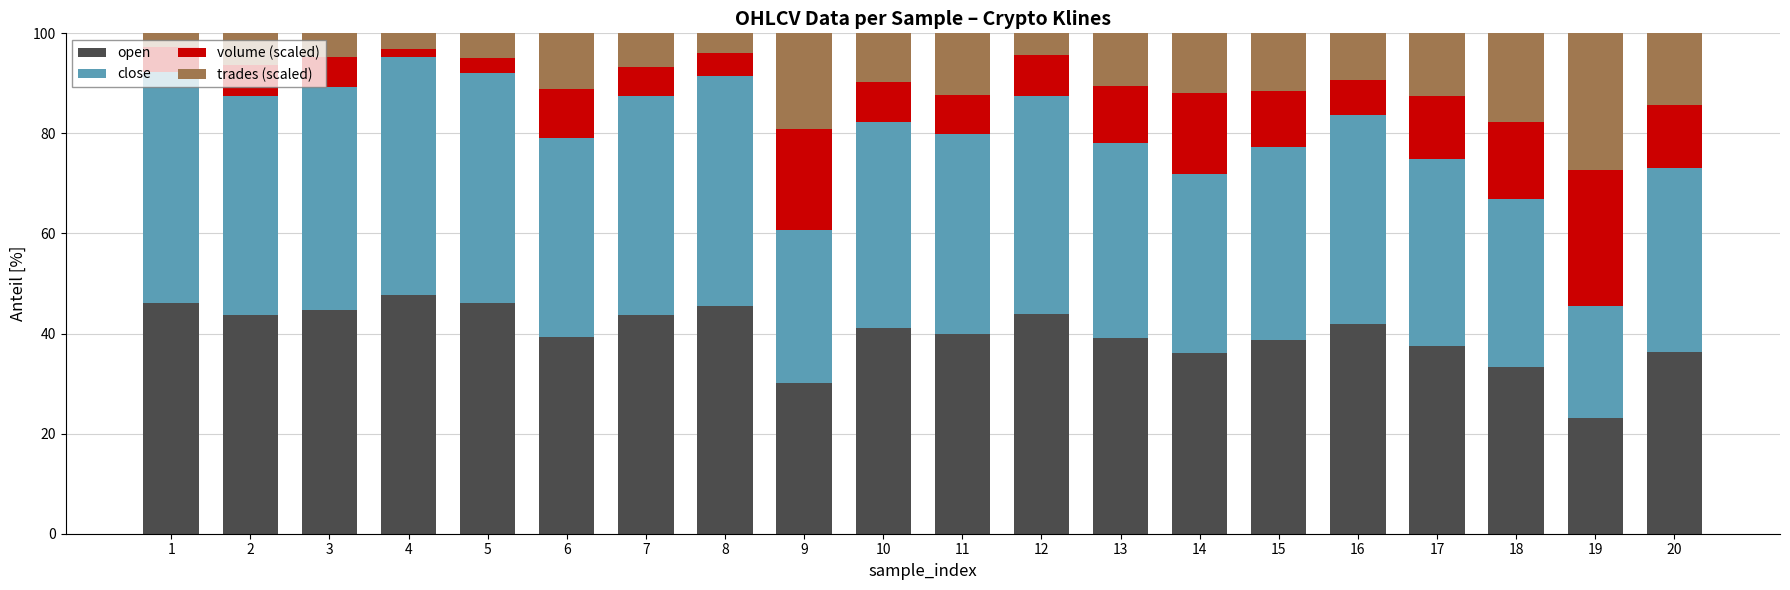

At which label does open reach its minimum?

19